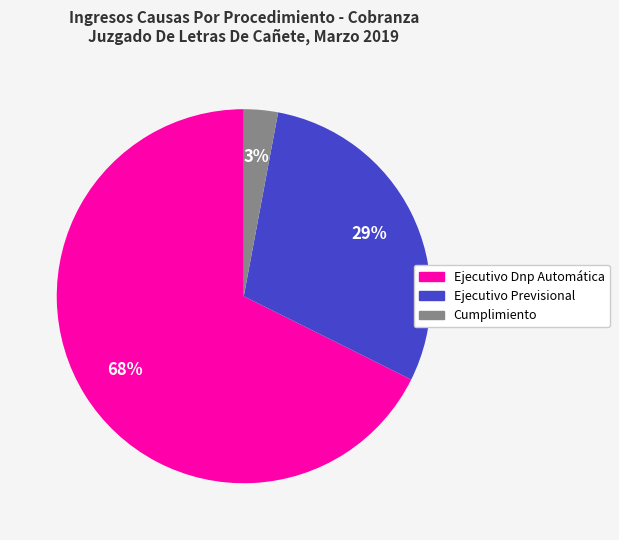

Is it true that Ejecutivo Previsional is 29% of the pie?

True